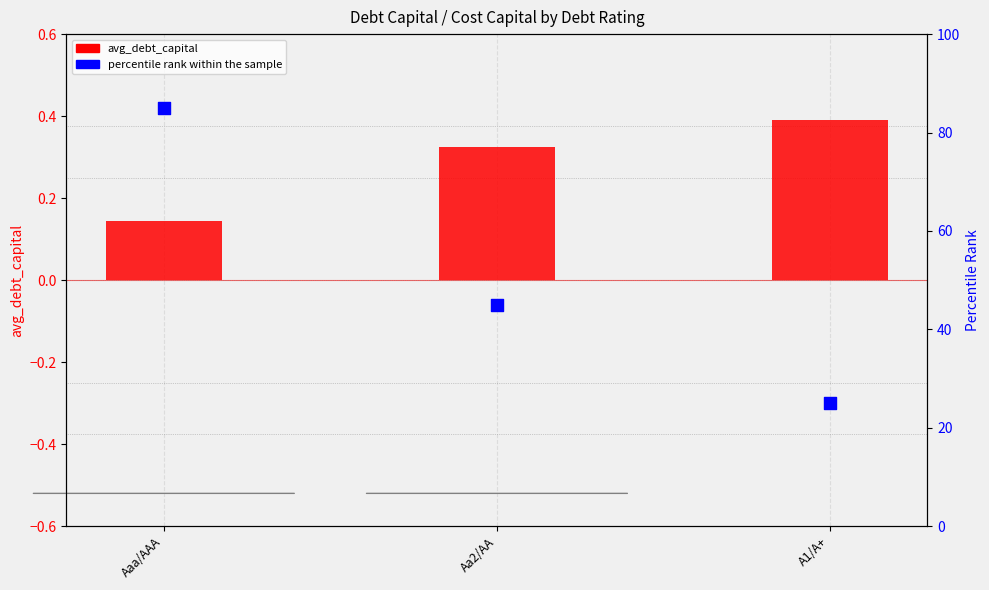

At how many categories does at least one series exceed 83?

1